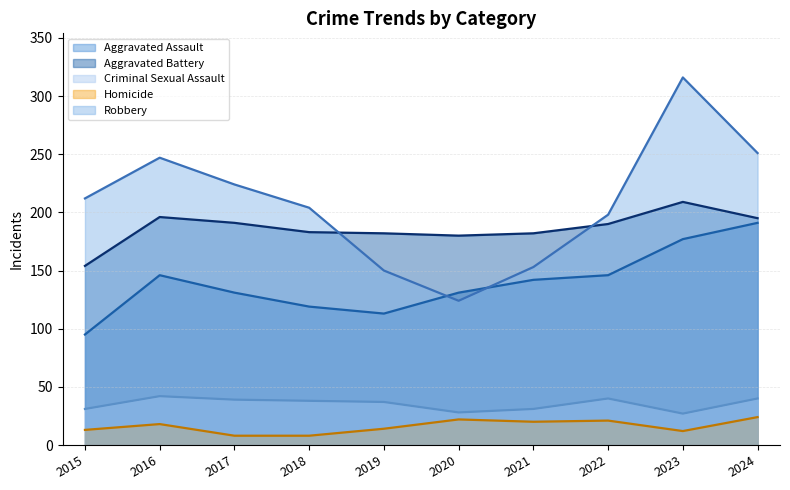

At 2023, list the series in order from largest to smallest.

Robbery, Aggravated Battery, Aggravated Assault, Criminal Sexual Assault, Homicide